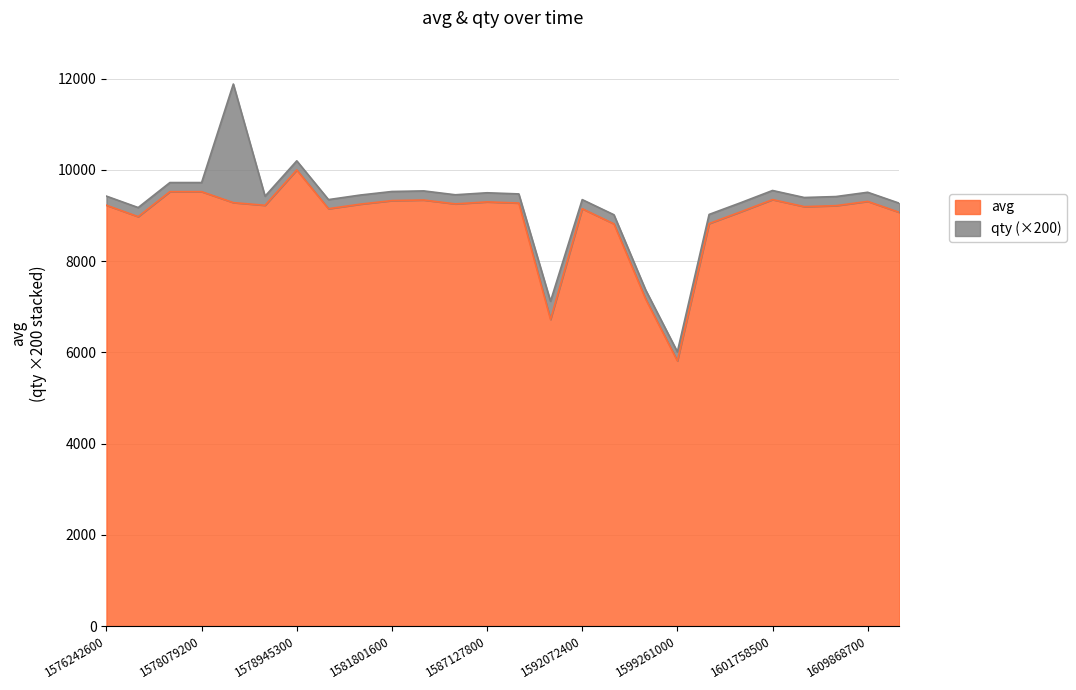

True or false: the data has more than 0 interior local peaks.

True